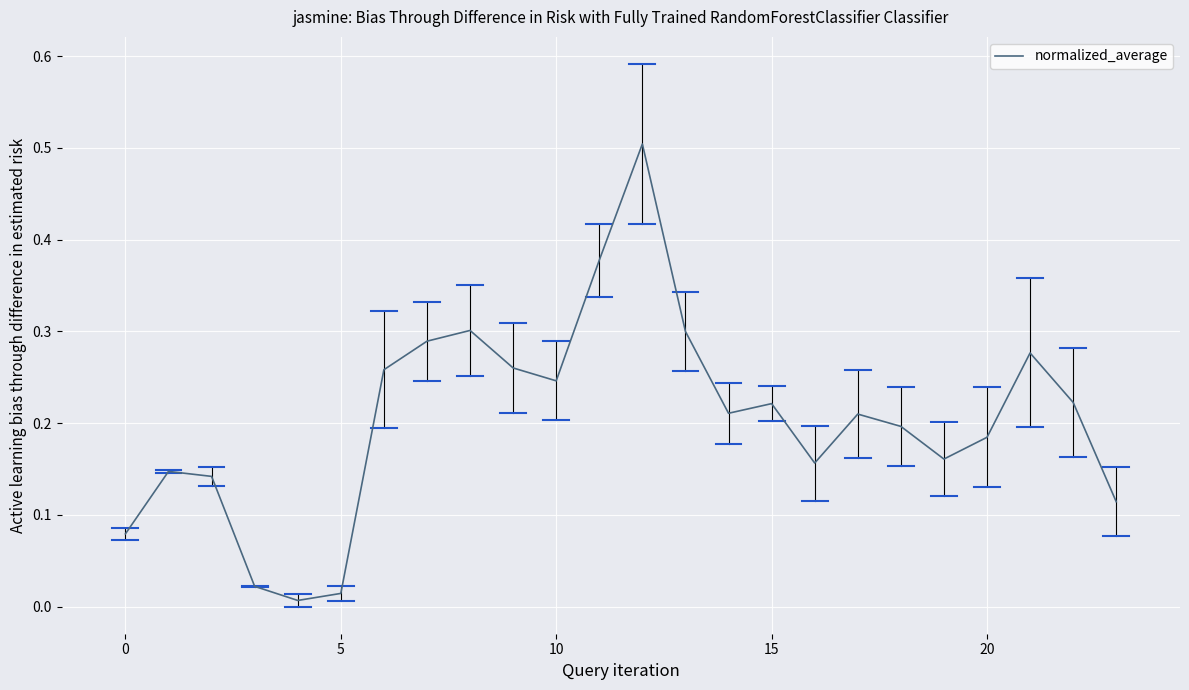

What is the maximum value shown in the chart?

0.5